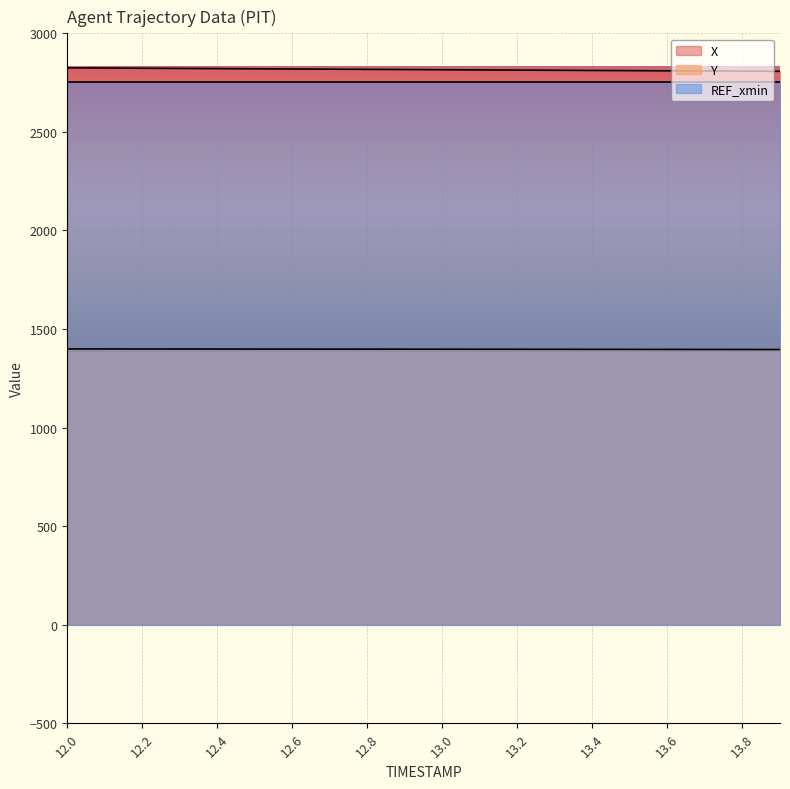

Which series has the largest total across all categories?

X